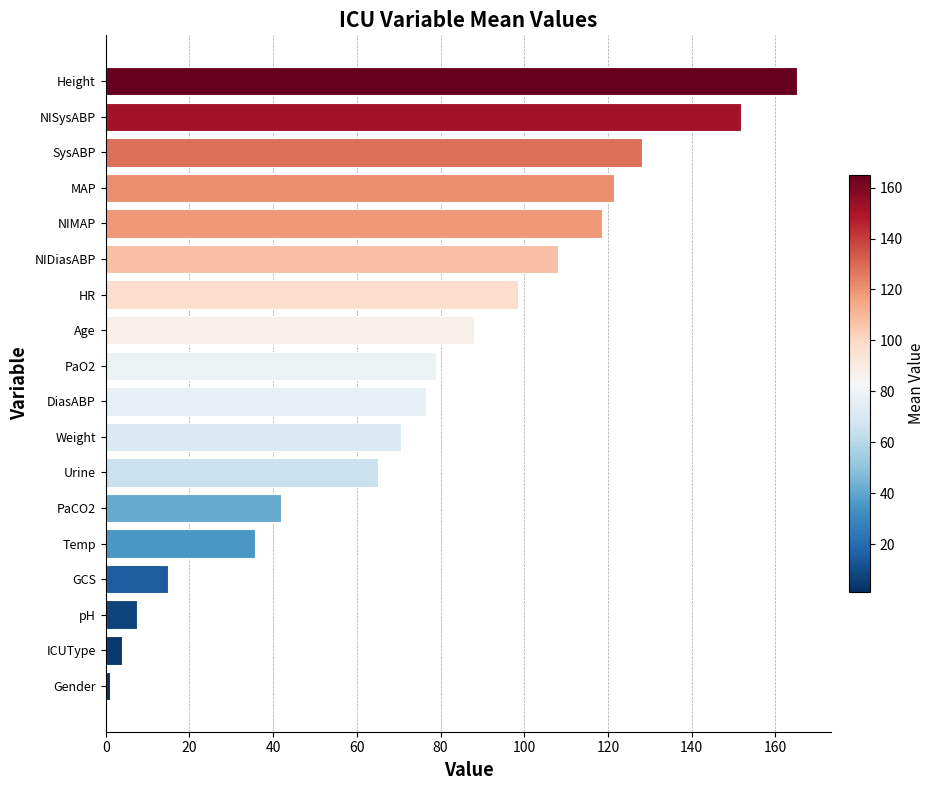

What is the sum of all values?

1375.5